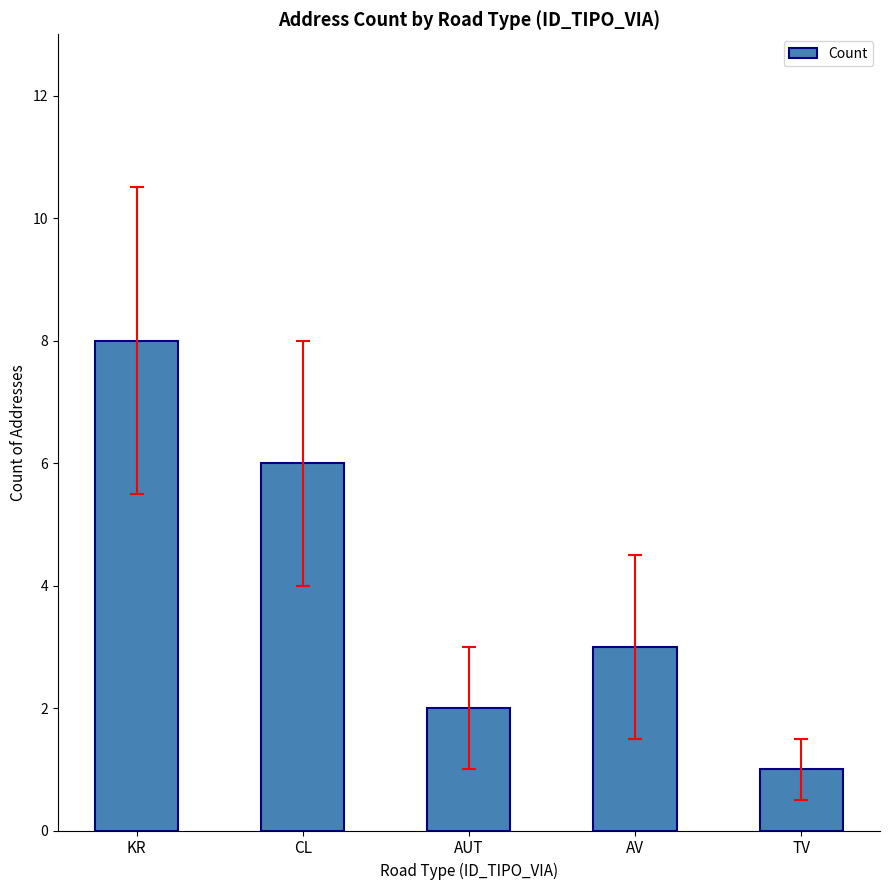

What is the change in value from CL to TV?

-5